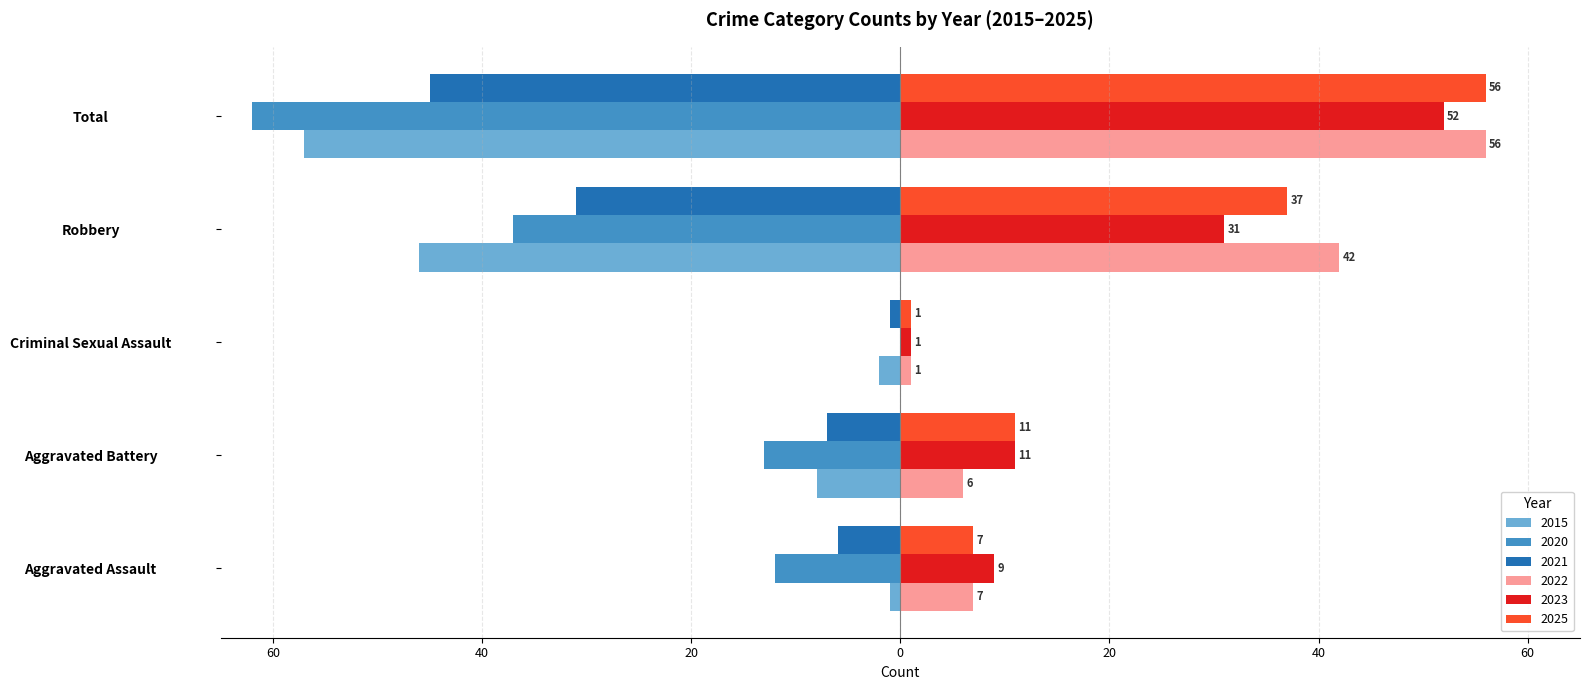

What is the label of the 2nd bar from the right?

Robbery